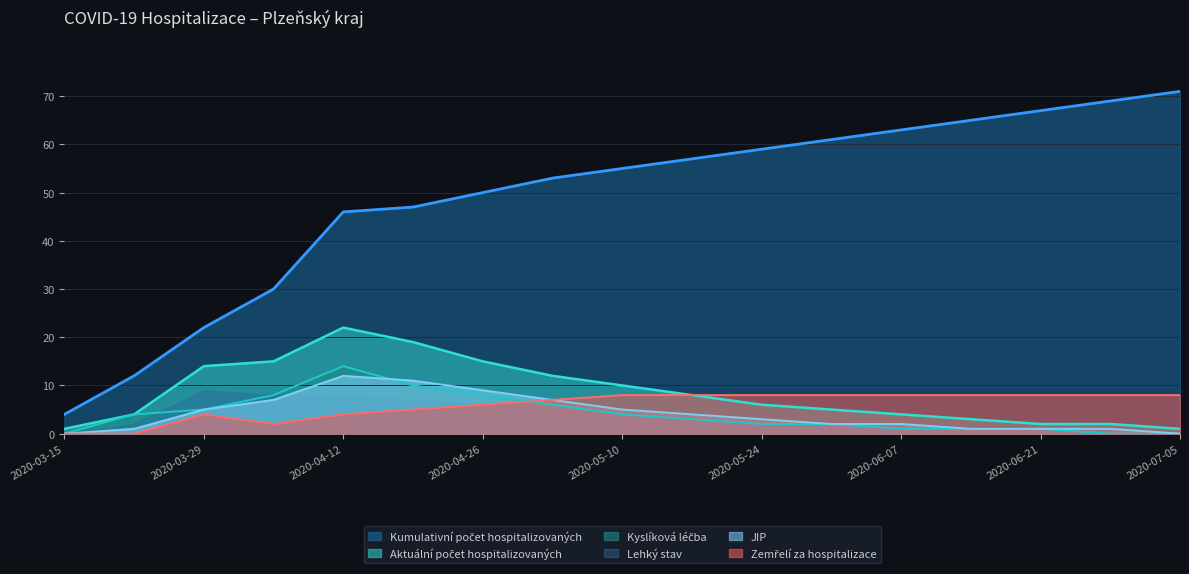

What is the greatest value displayed?

71